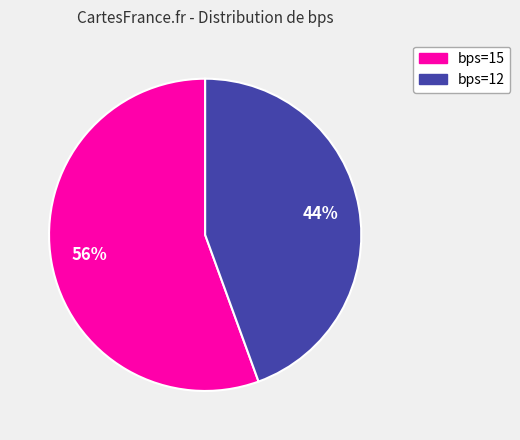

To the nearest percent, what is the combined percentage of bps=12 and bps=15?

100%